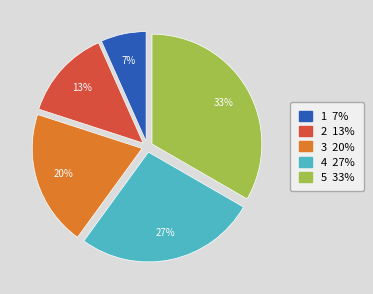

What percentage is the 3 slice, to the nearest percent?

20%